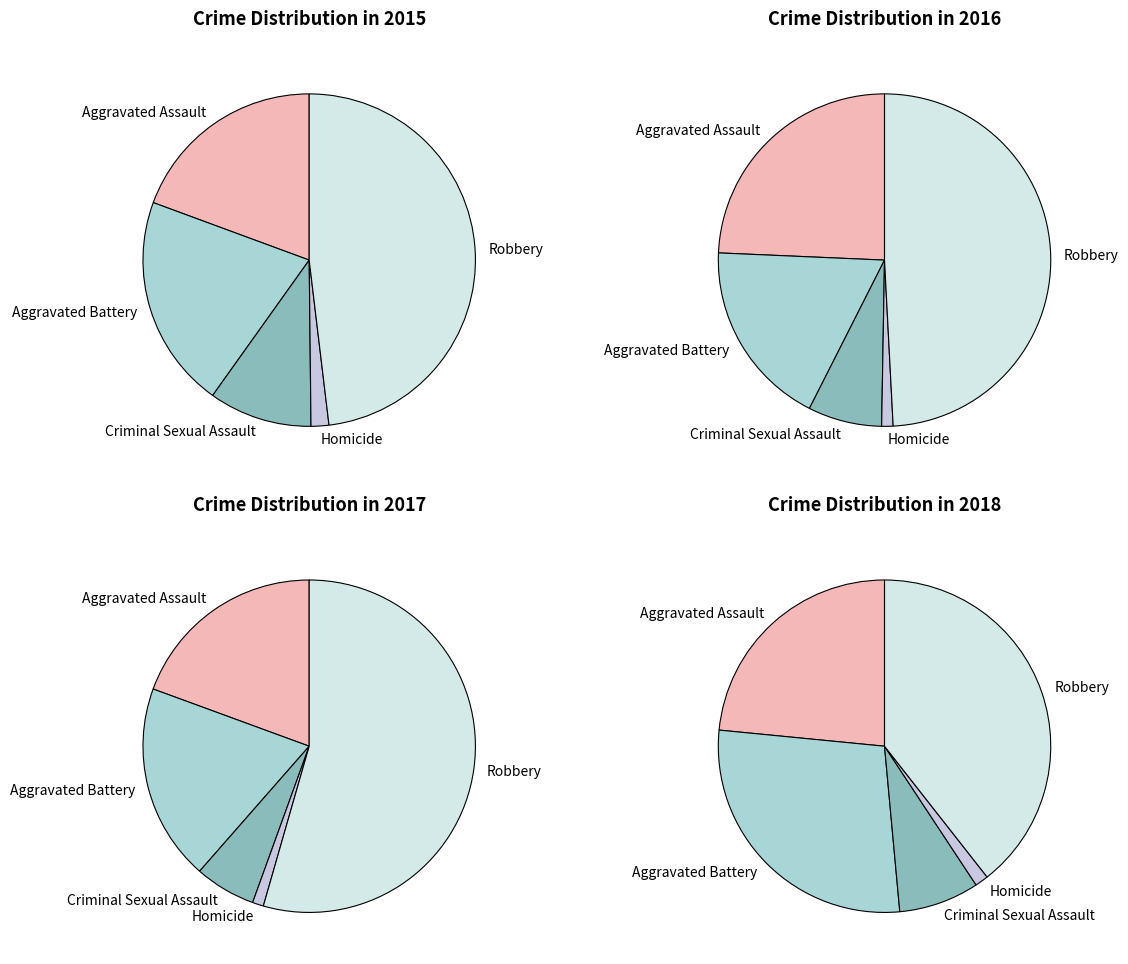

Do Aggravated Battery and Criminal Sexual Assault together represent more than half of the pie?

No